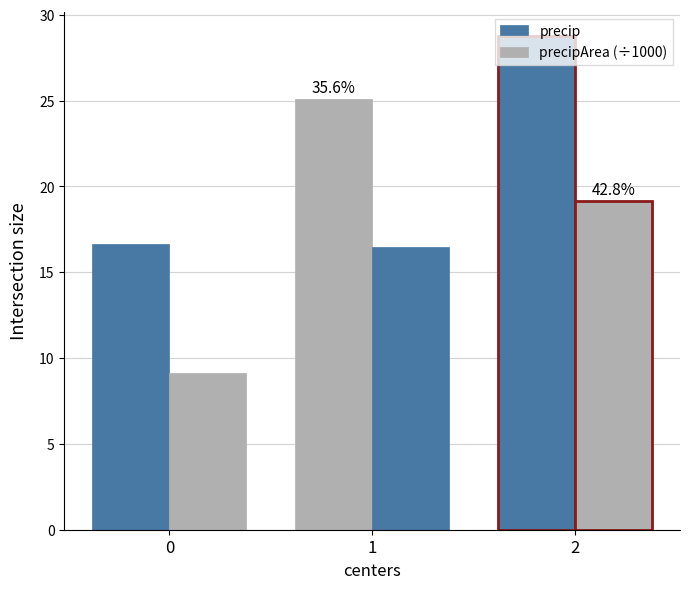

How many values in the precip series exceed 25?

2